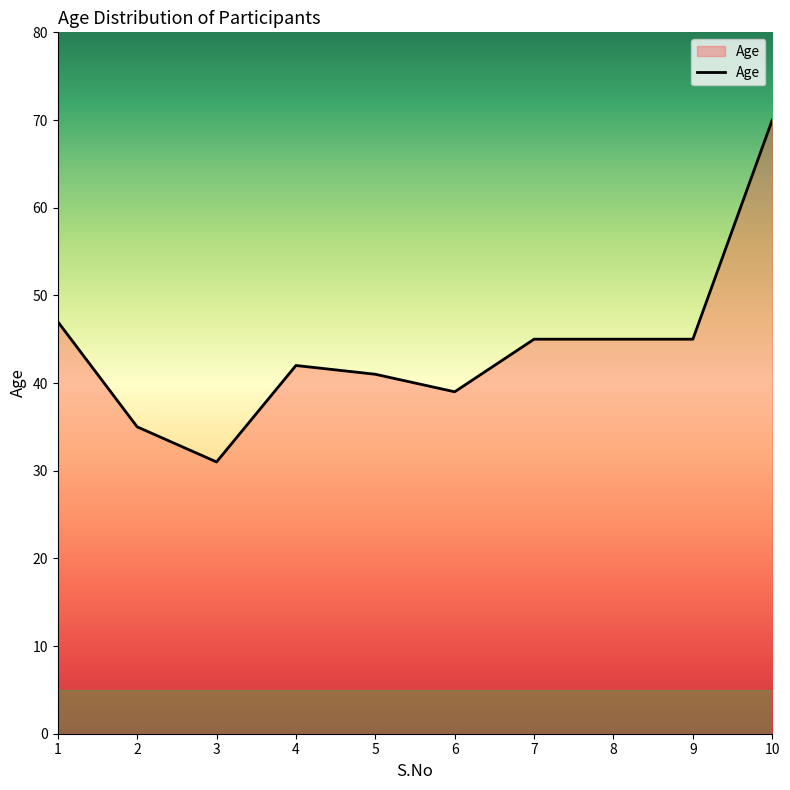

Which label corresponds to the smallest value in the chart?

3